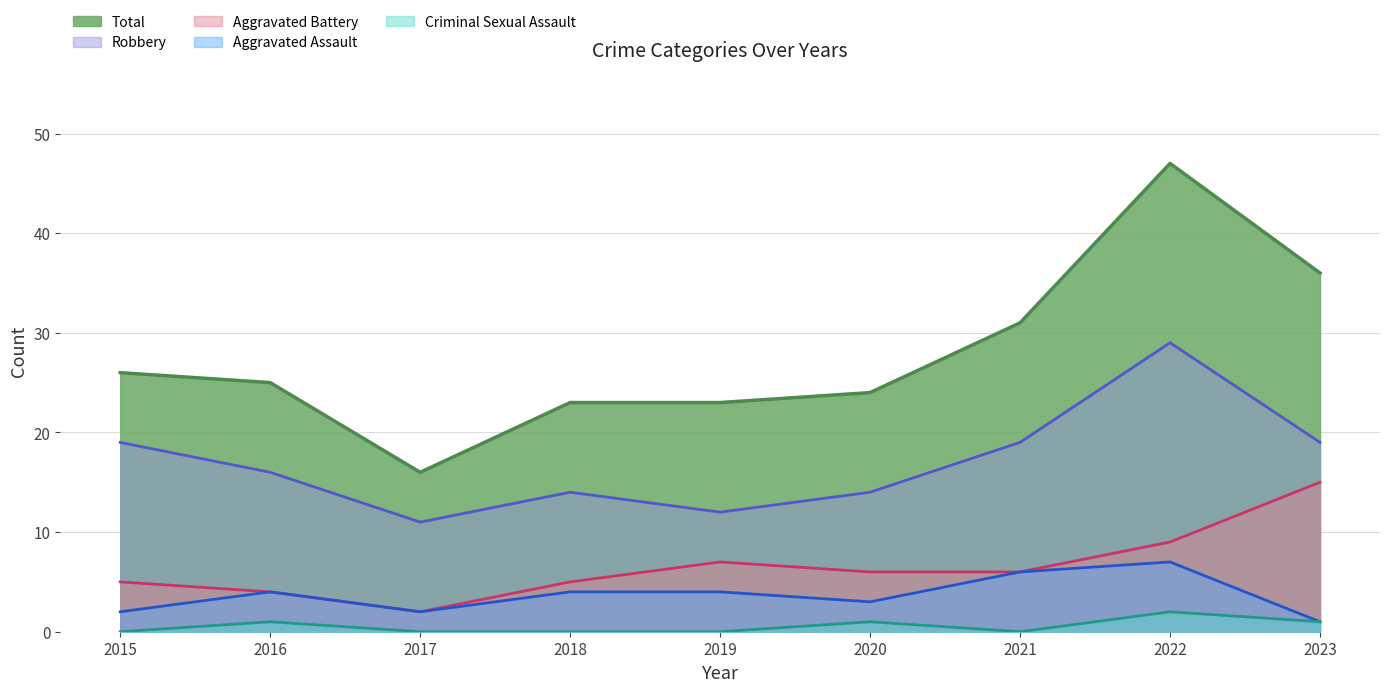

What are all the series names shown in the legend?

Total, Robbery, Aggravated Battery, Aggravated Assault, Criminal Sexual Assault